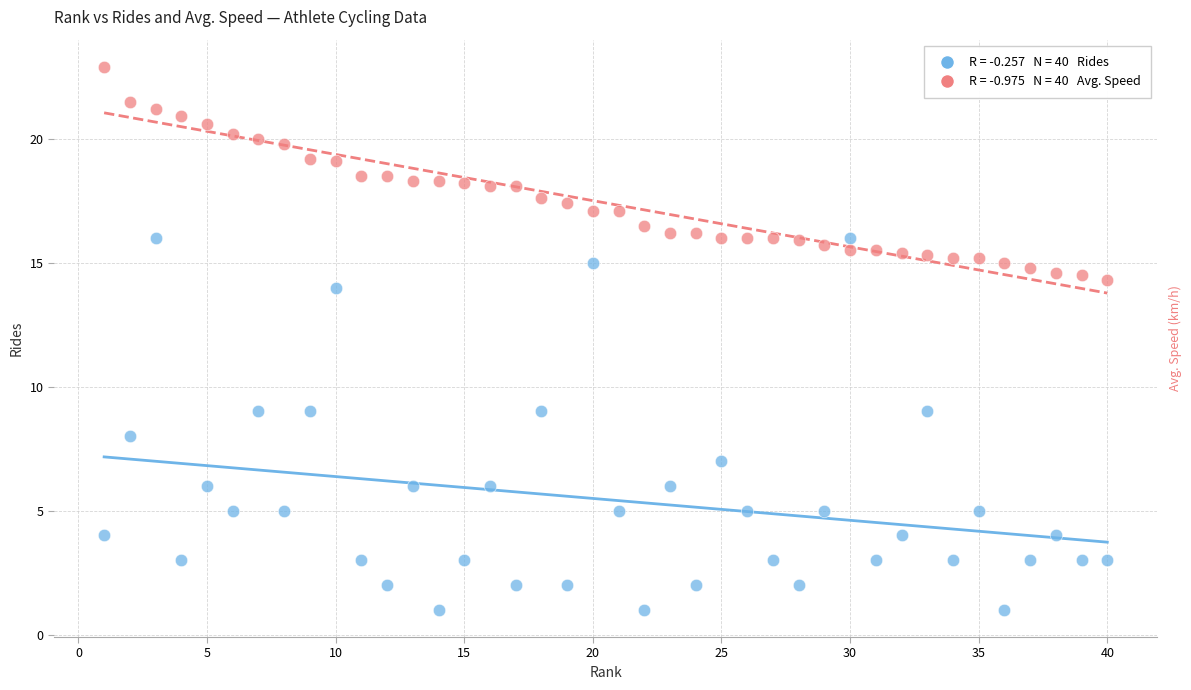

Across all data points, what is the range of Y values (max minus min)?

21.9